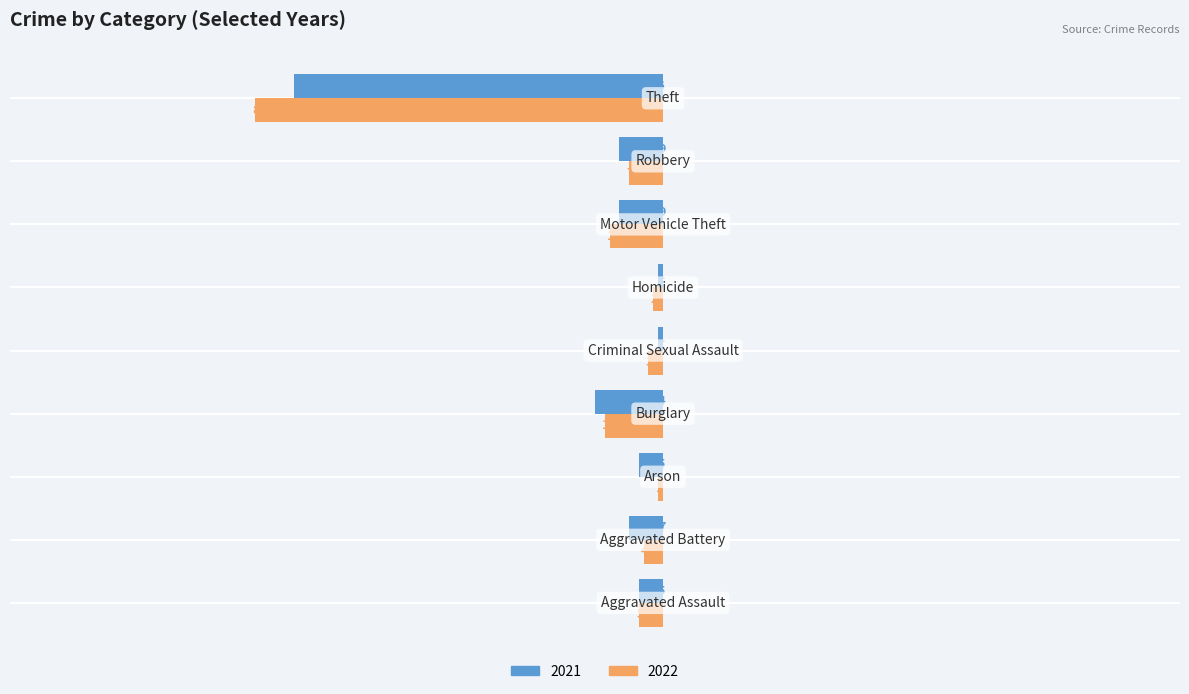

Which series has the largest total across all categories?

2022